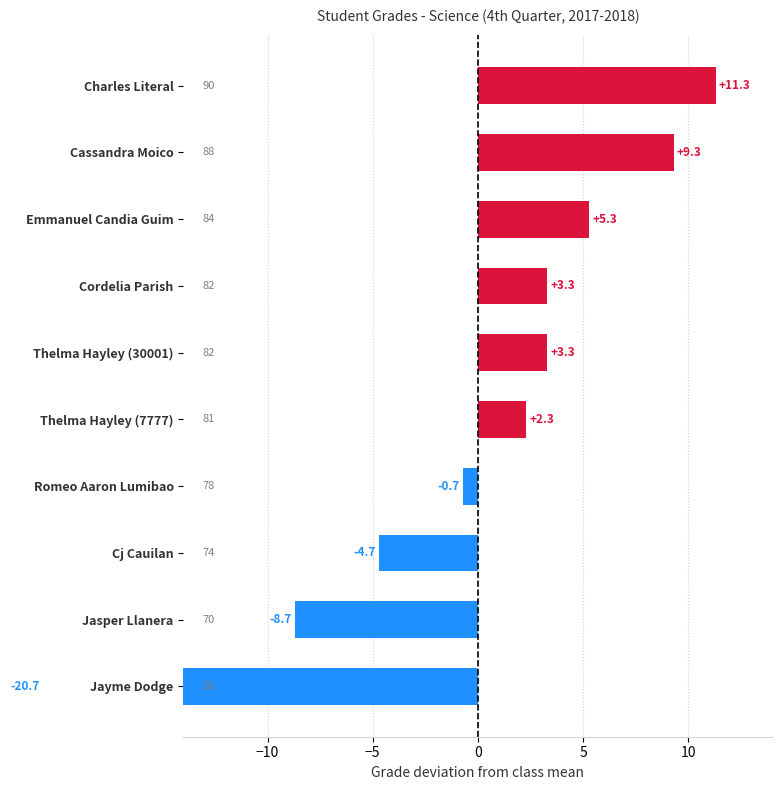

Is it true that the value at Jayme Dodge is -34.7?

False